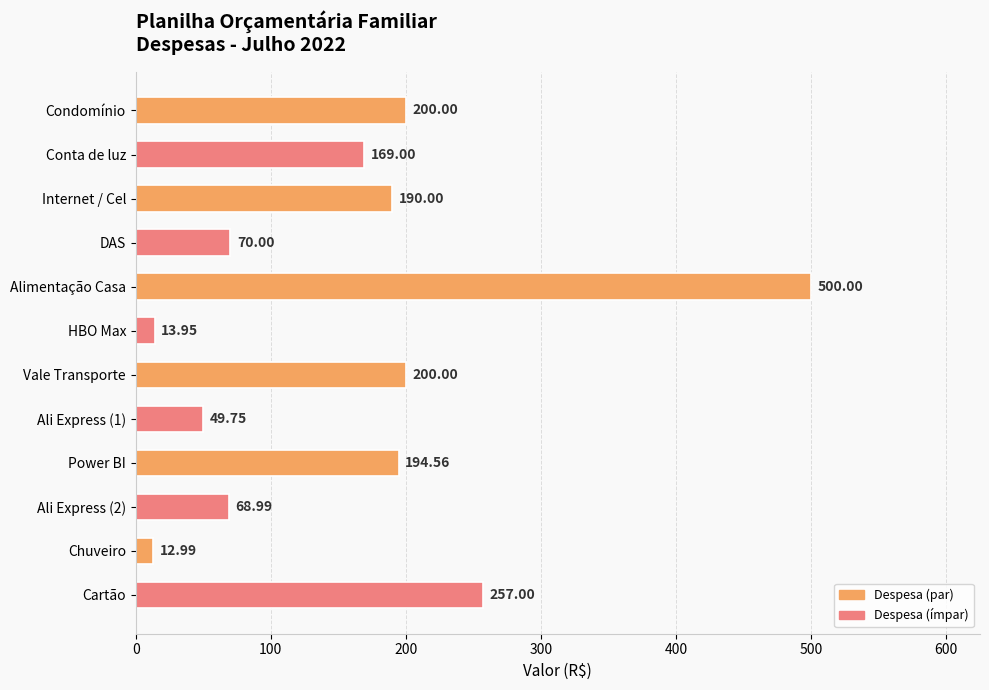

Which has a higher value, Ali Express (2) or Chuveiro?

Ali Express (2)